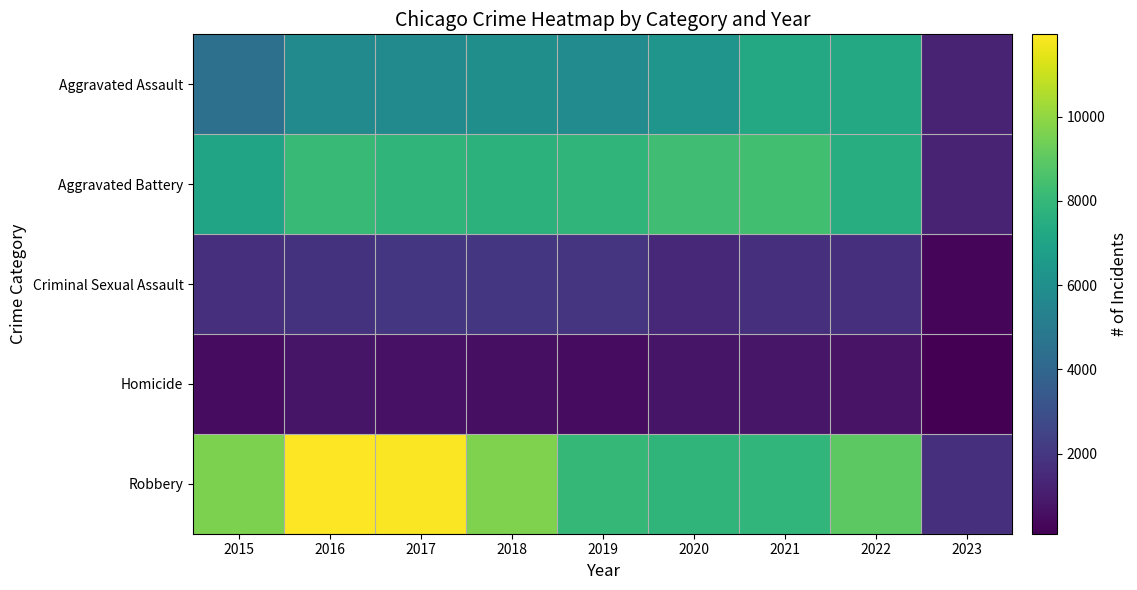

At which category does the chart reach its peak across all series?

2016